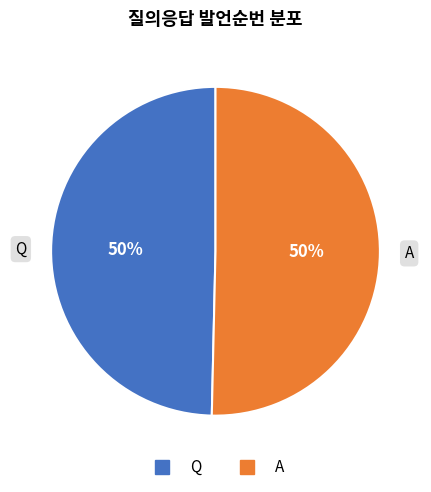

Count the number of slices in the pie.

2